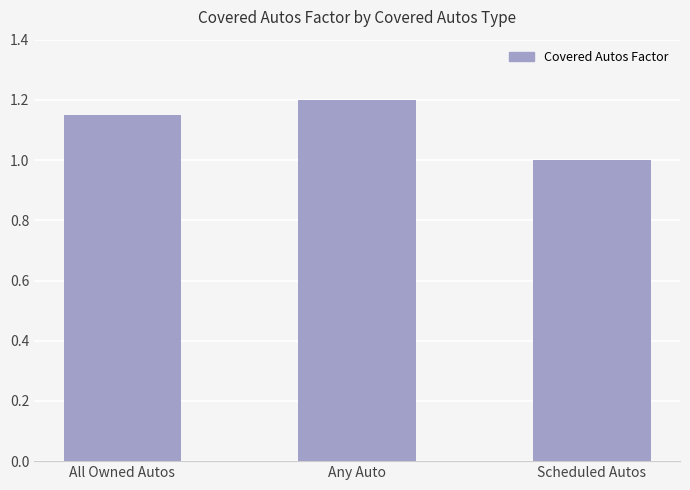

The value at Scheduled Autos is 1.4. True or false?

False